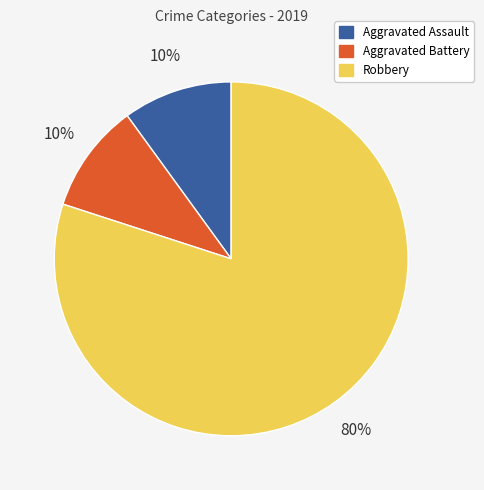

Which slice is the largest?

Robbery